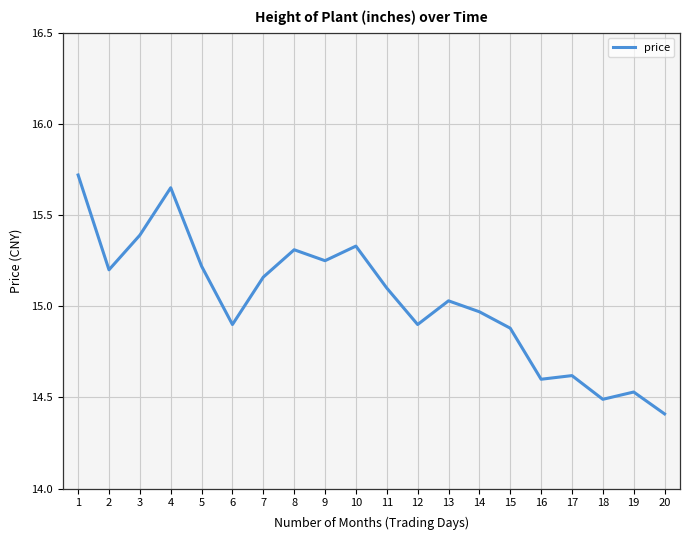

What is the difference between the maximum and minimum values?

1.3